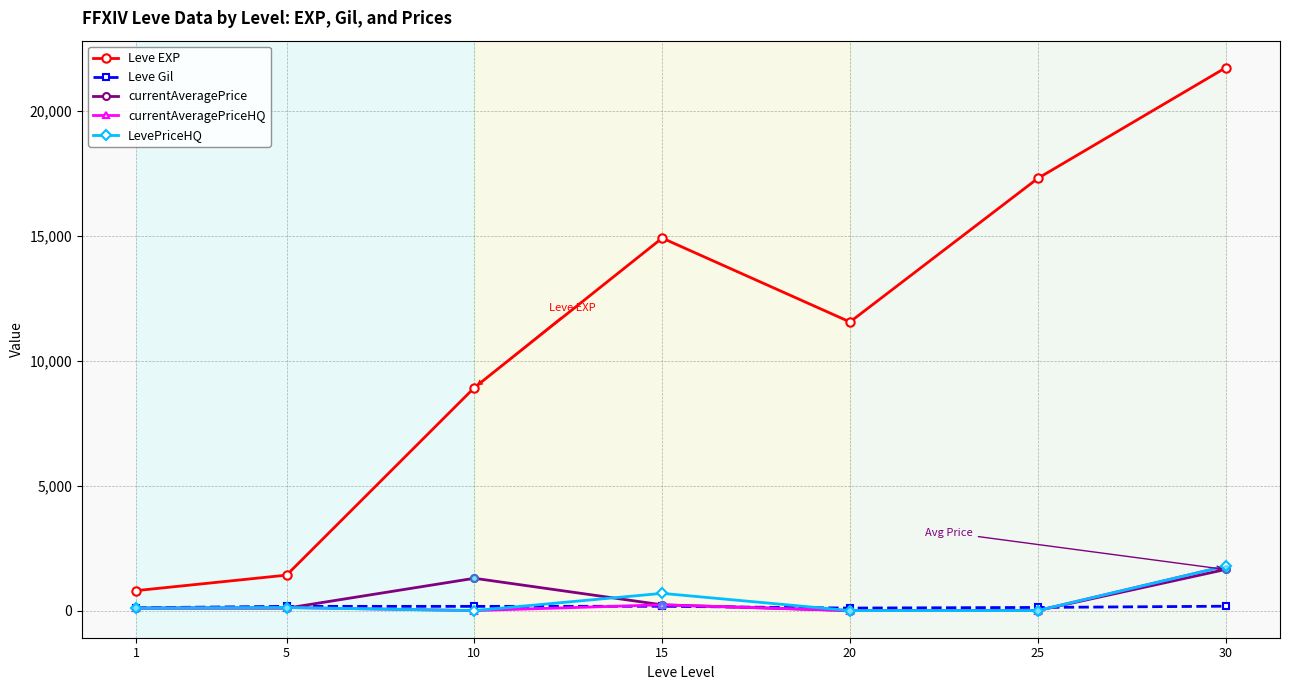

Which series has the largest total across all categories?

Leve EXP